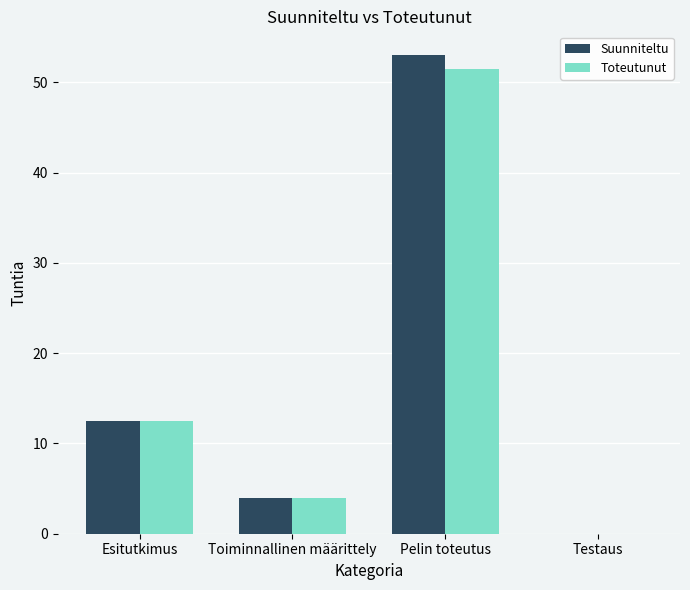

What are all the series names shown in the legend?

Suunniteltu, Toteutunut